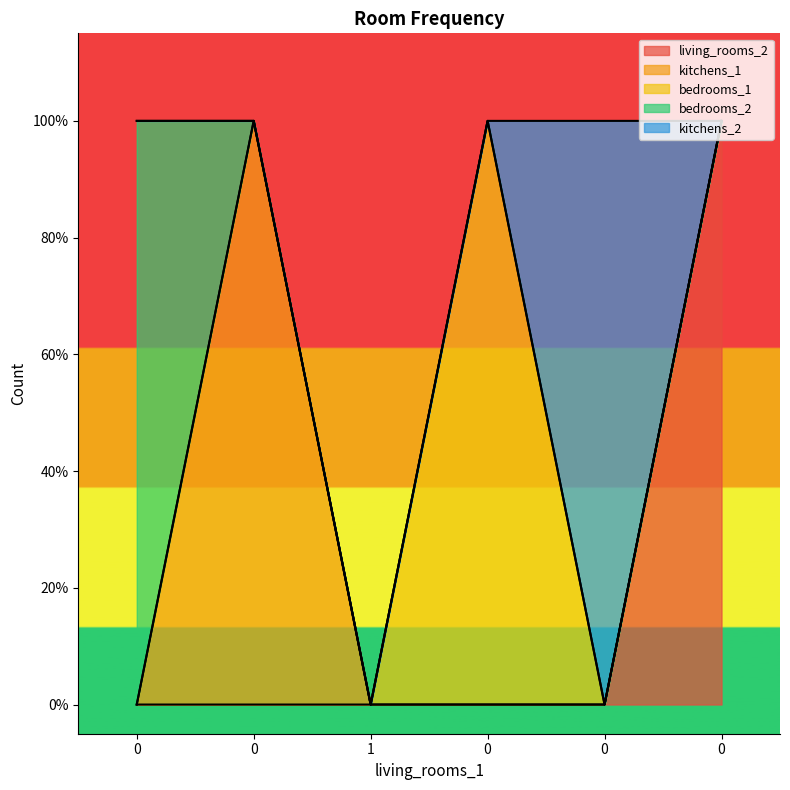

Count the number of data series in this chart.

5